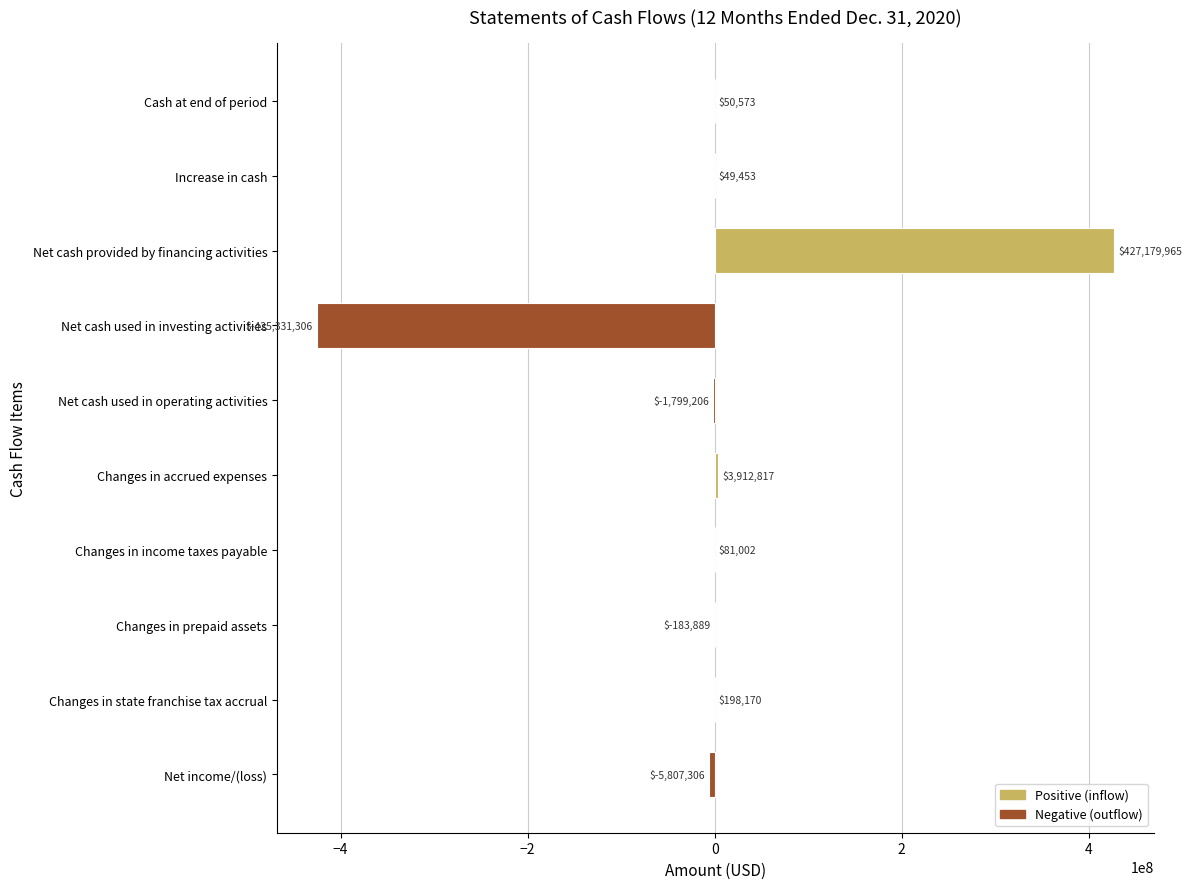

Between Changes in prepaid assets and Increase in cash, which is larger?

Increase in cash